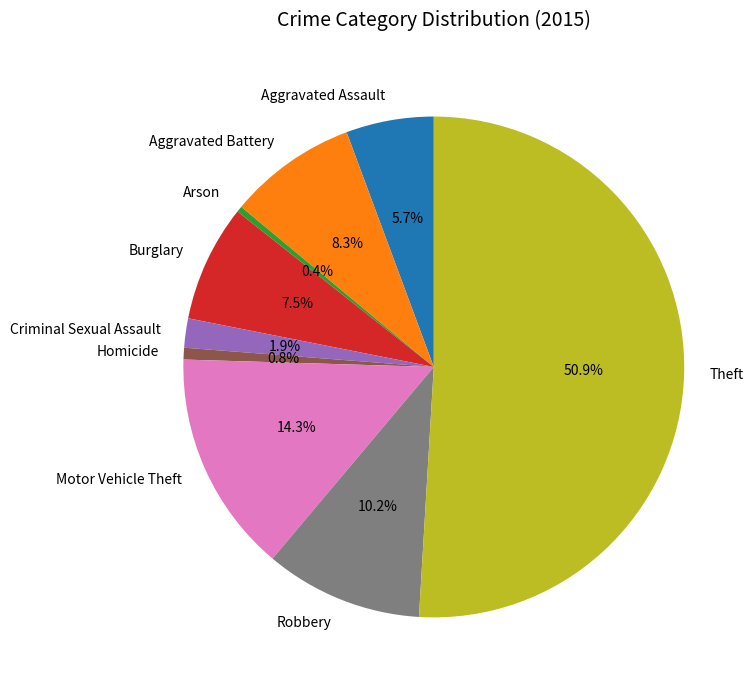

What is the majority slice?

Theft